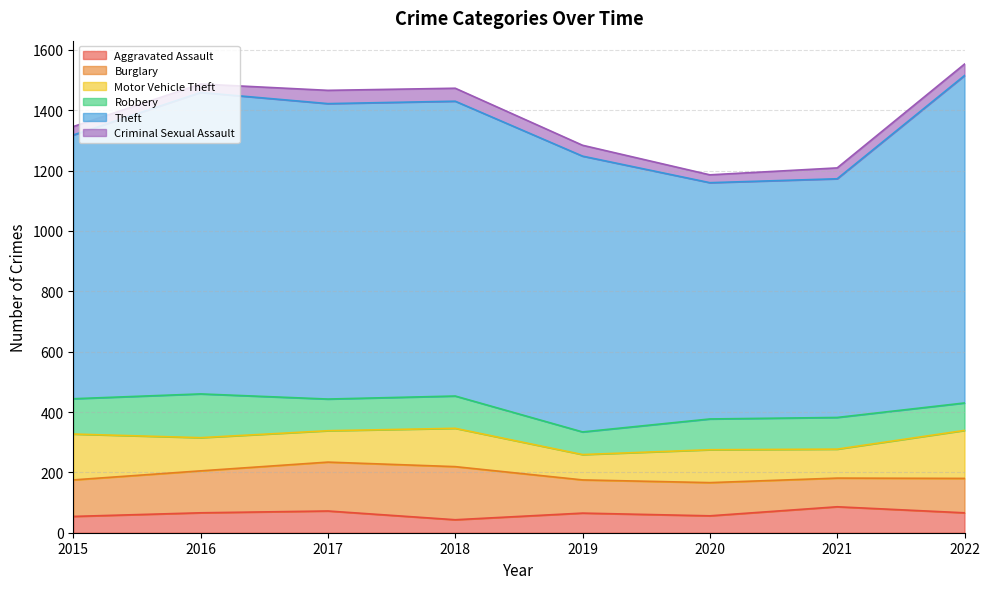

What is the spread (max minus min) of values at 2019?

878